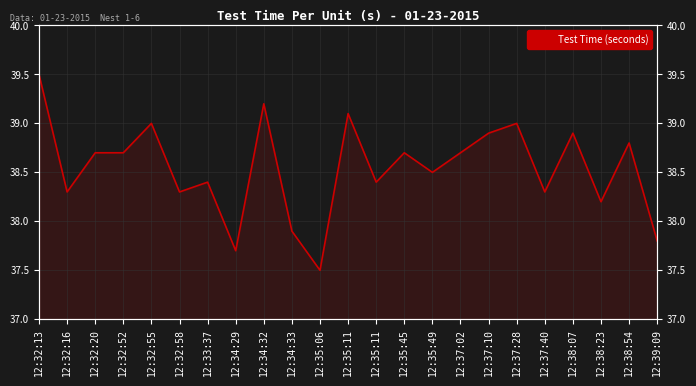

What is the change in value from 12:37:28 to 12:38:07?

-0.1